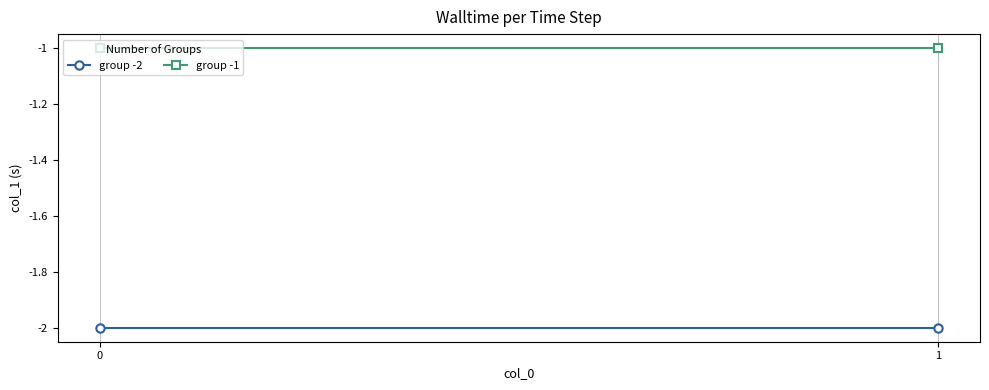

What is the lowest value of the group -1 series?

-1